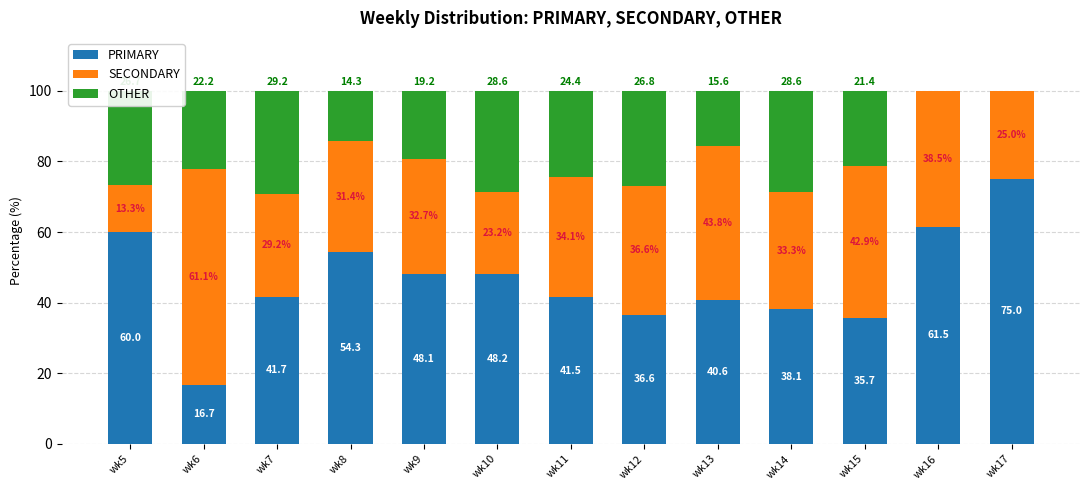

Where does the PRIMARY series first go above 41?

wk5